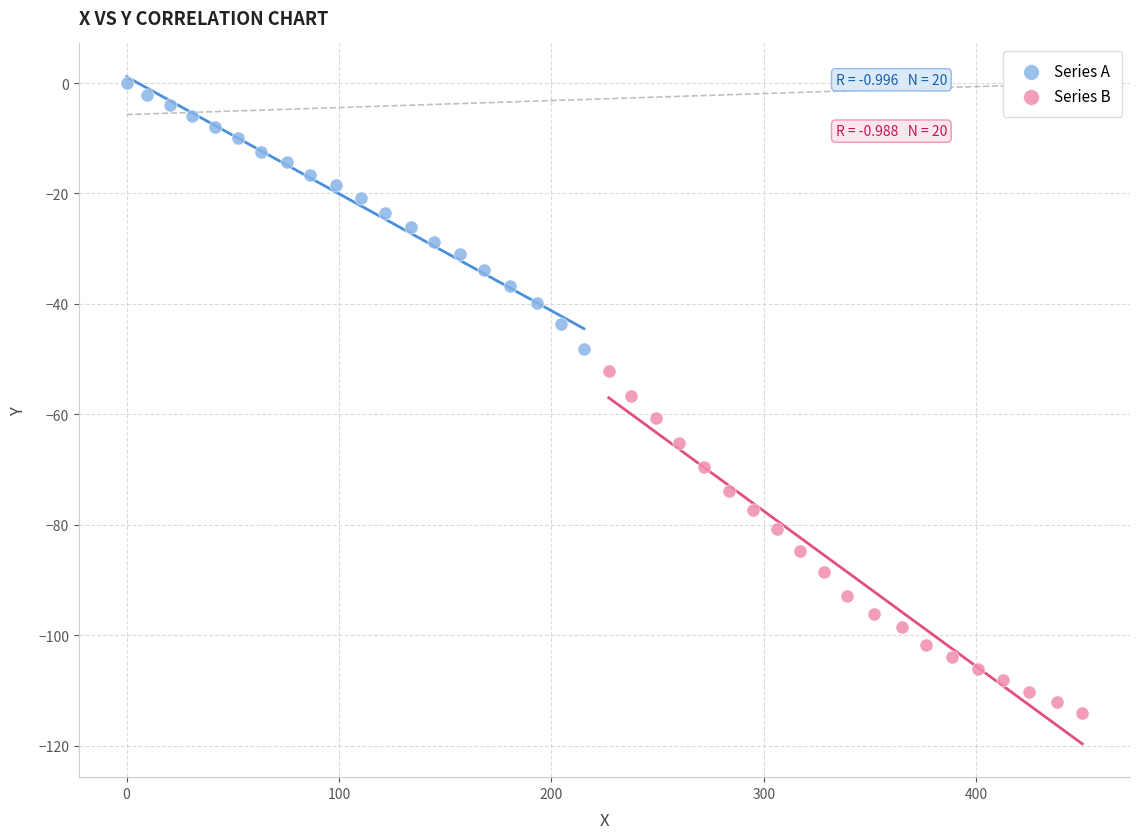

Which series has the largest Y range (max minus min)?

Series B